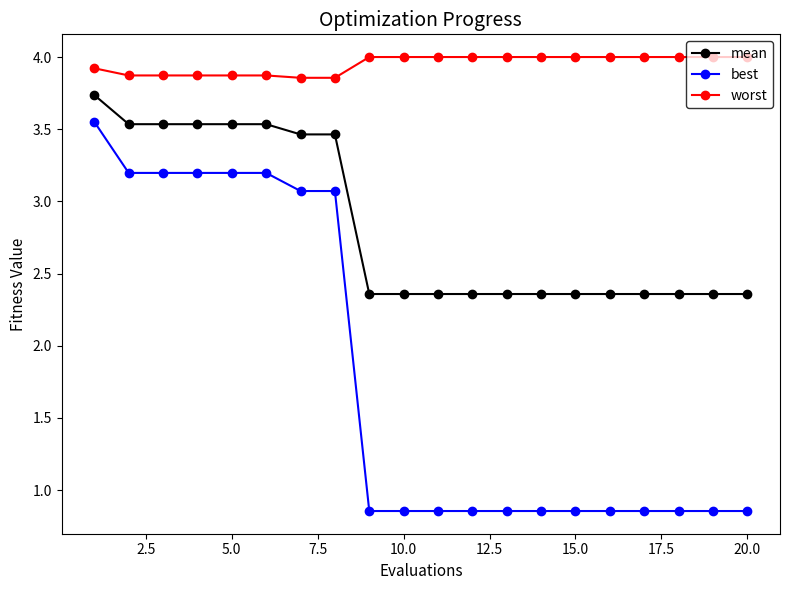

What is the sum of all mean values?

56.6